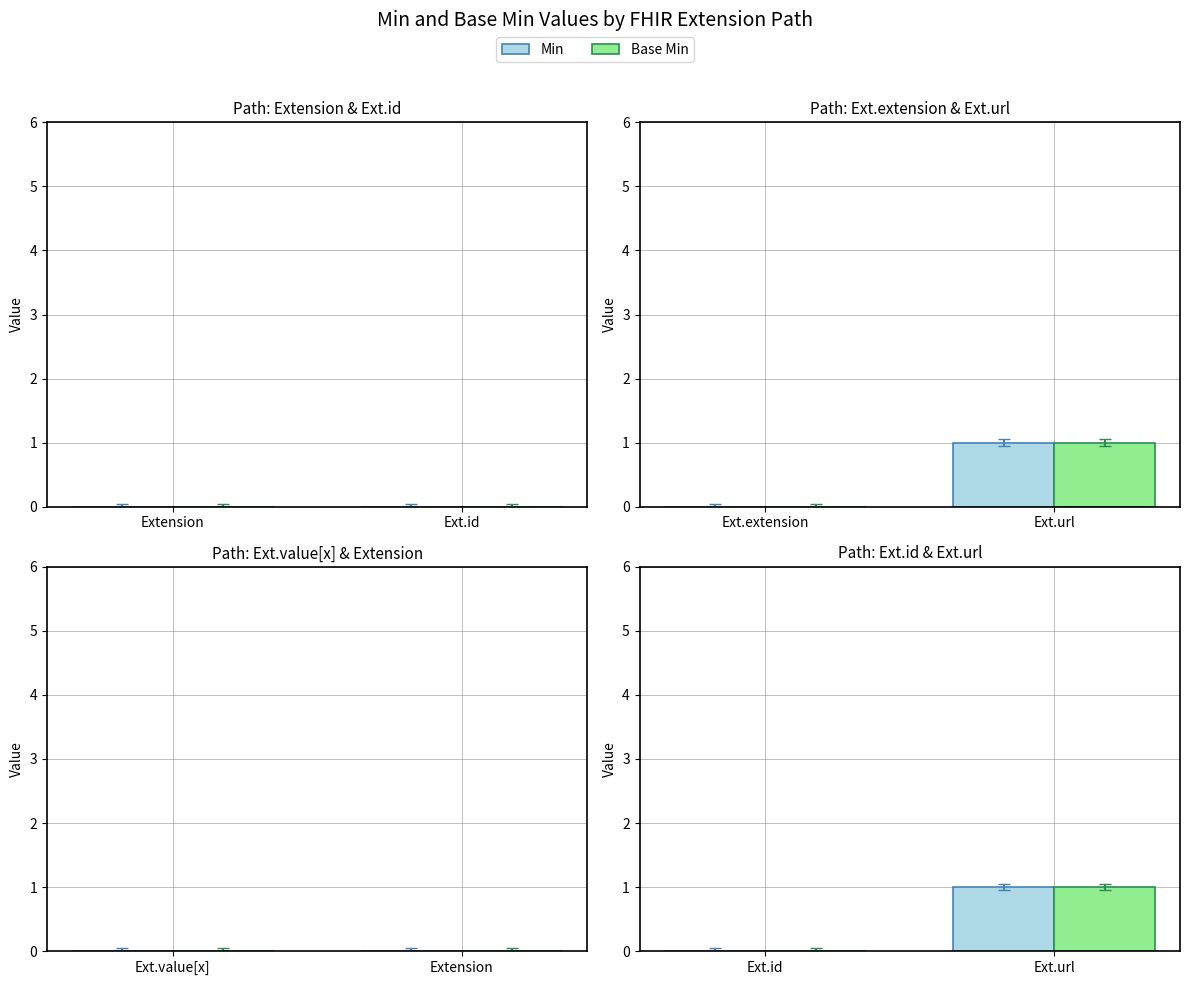

Is the value of Min at Ext.id greater than the value of Base Min at Ext.id?

No